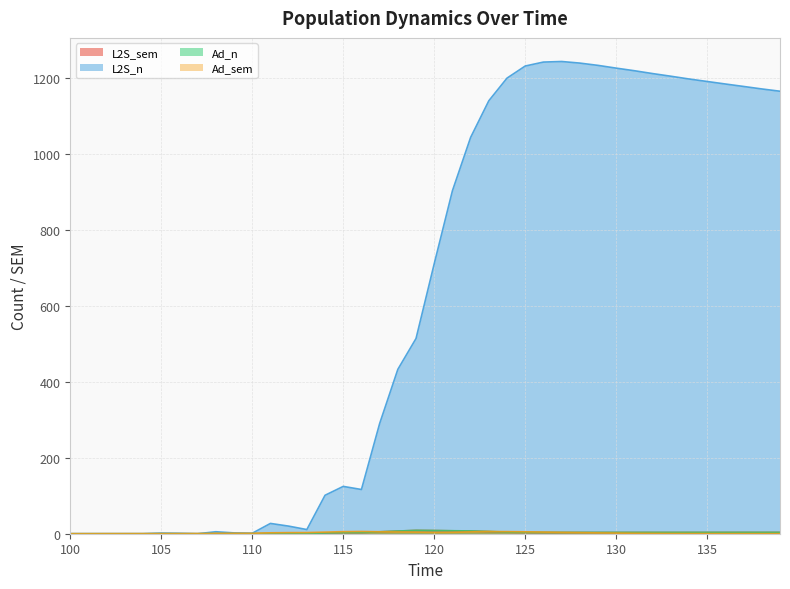

What is the sum of the Ad_n values at 110.0 and 120.0?

8.6